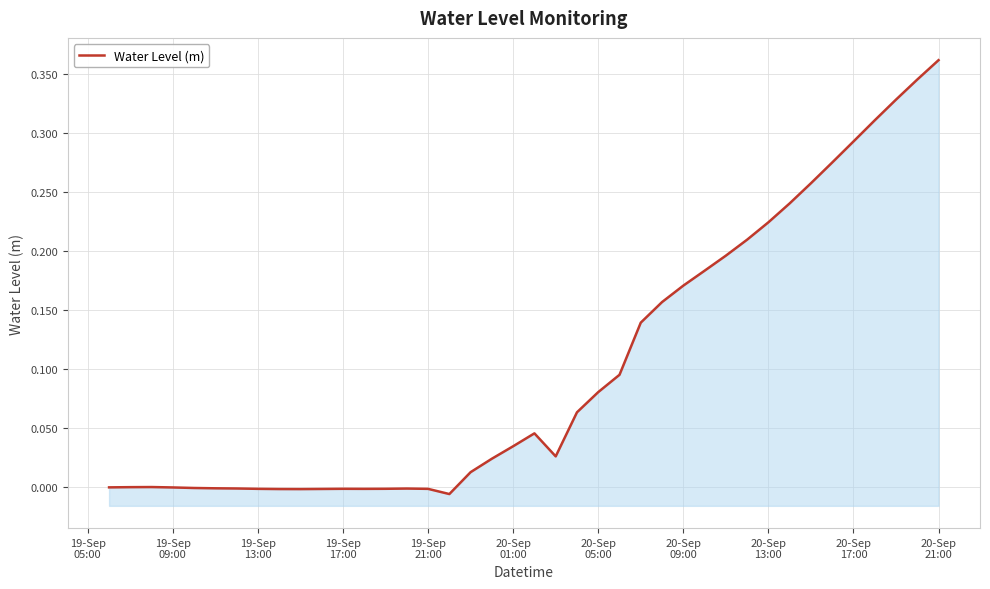

How many negative values are there?

17